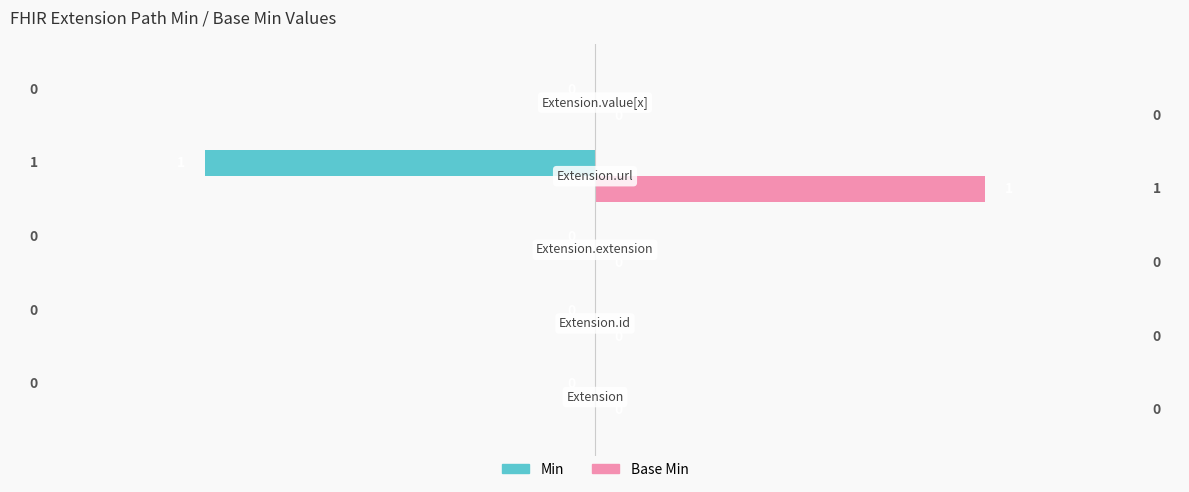

What is the sum of all Min values?

-1